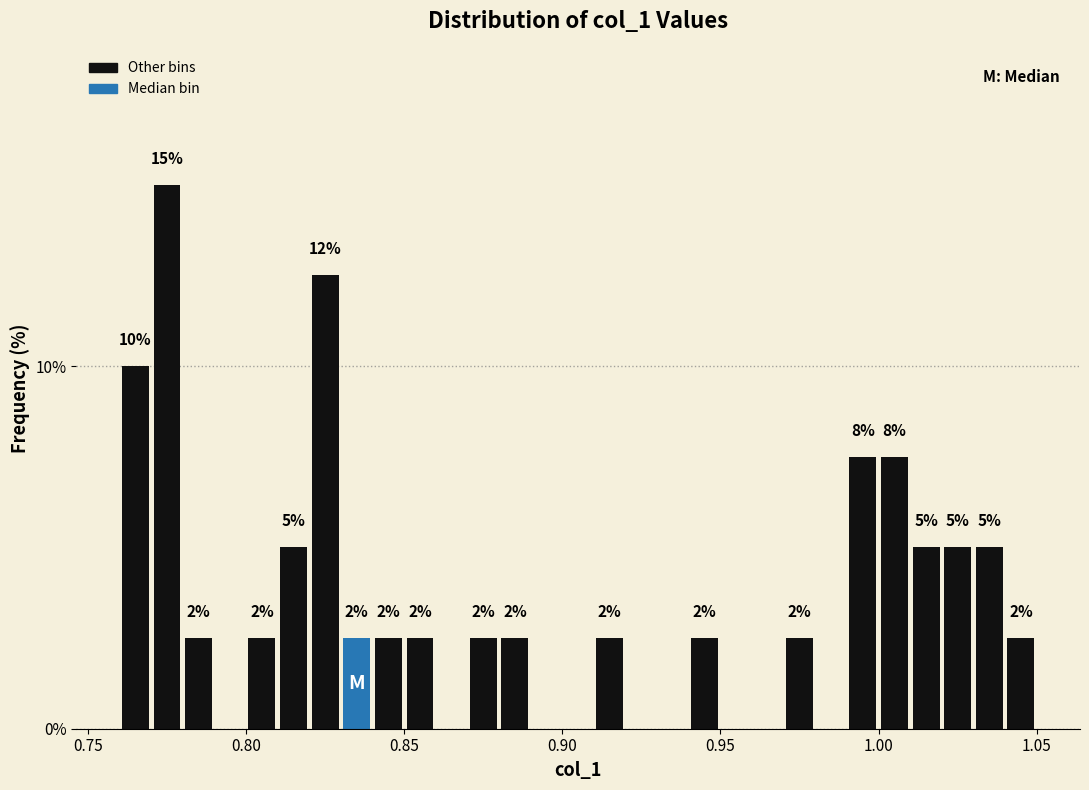

Around what value on the x-axis is the tallest bar? Give the approximate position of its centre, as read against the axis.

0.775